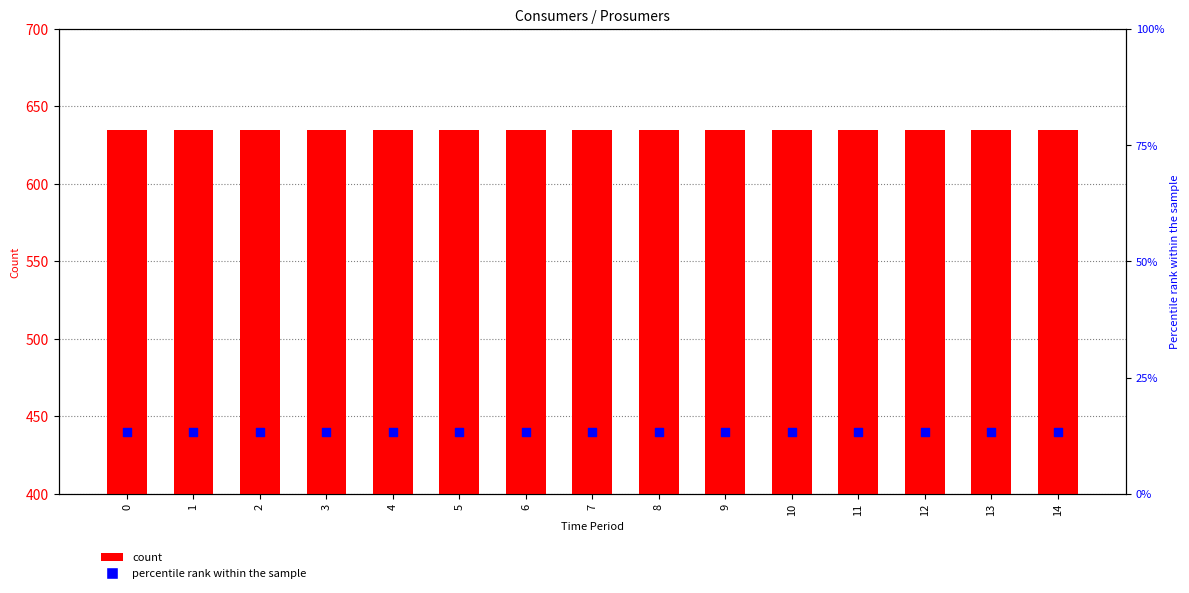

What is the total value across all series at 11?

648.3